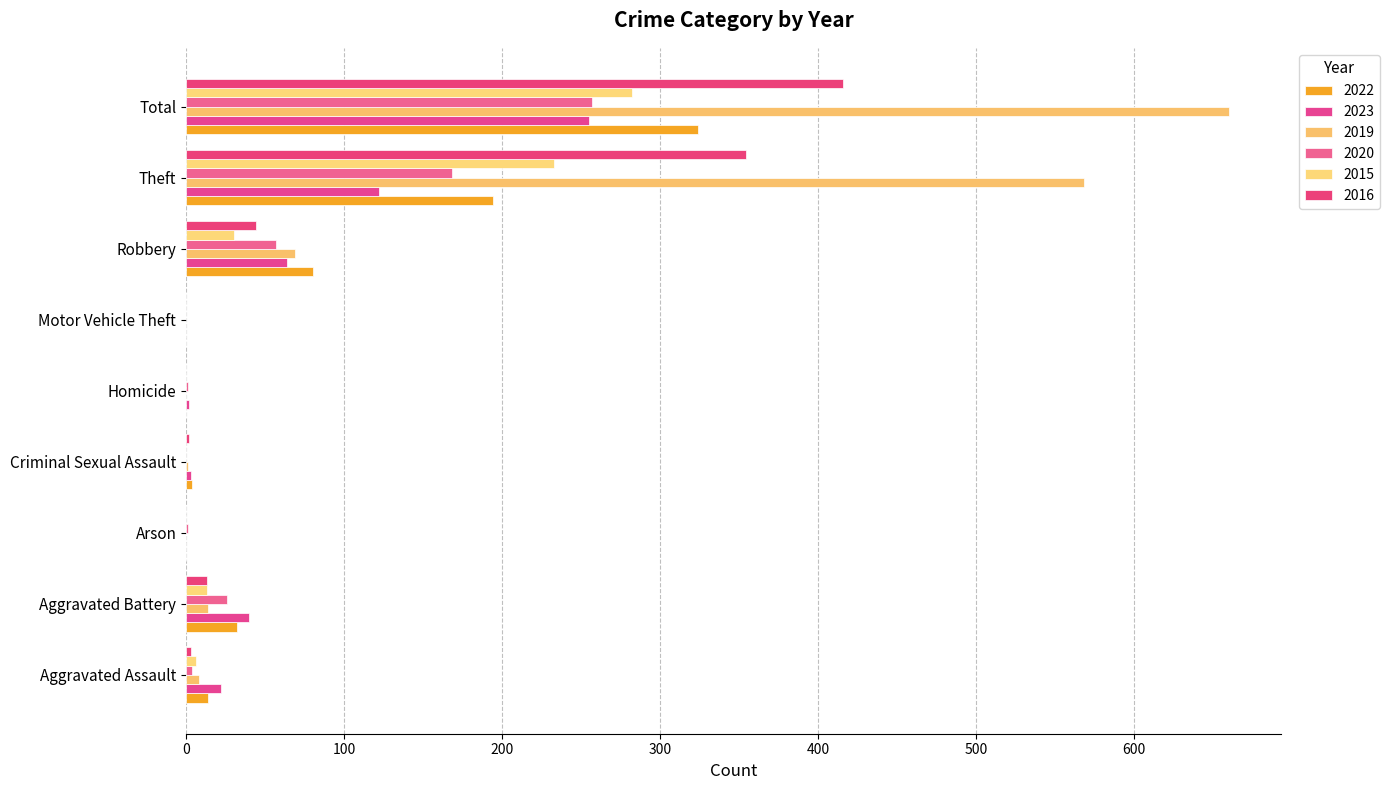

How many distinct data groups are displayed?

6